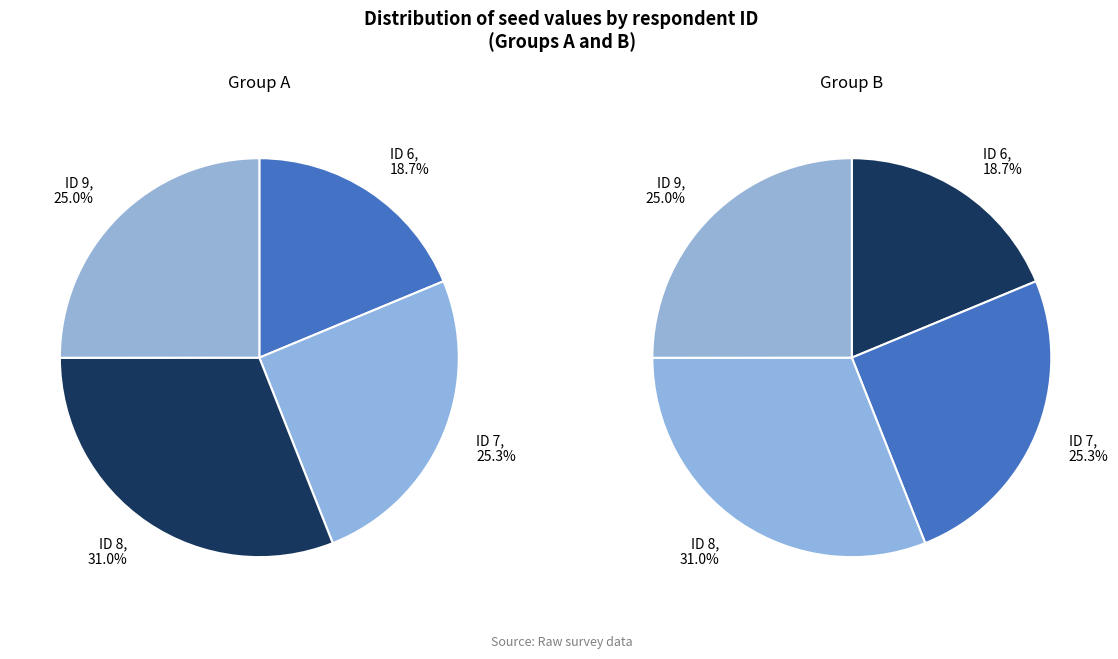

What is the largest slice in the pie chart?

8